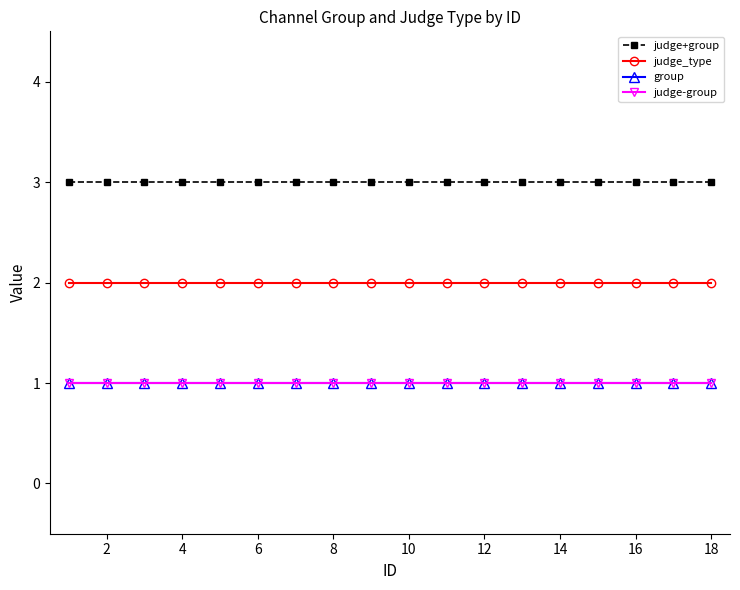

Does the chart have visible grid lines?

No